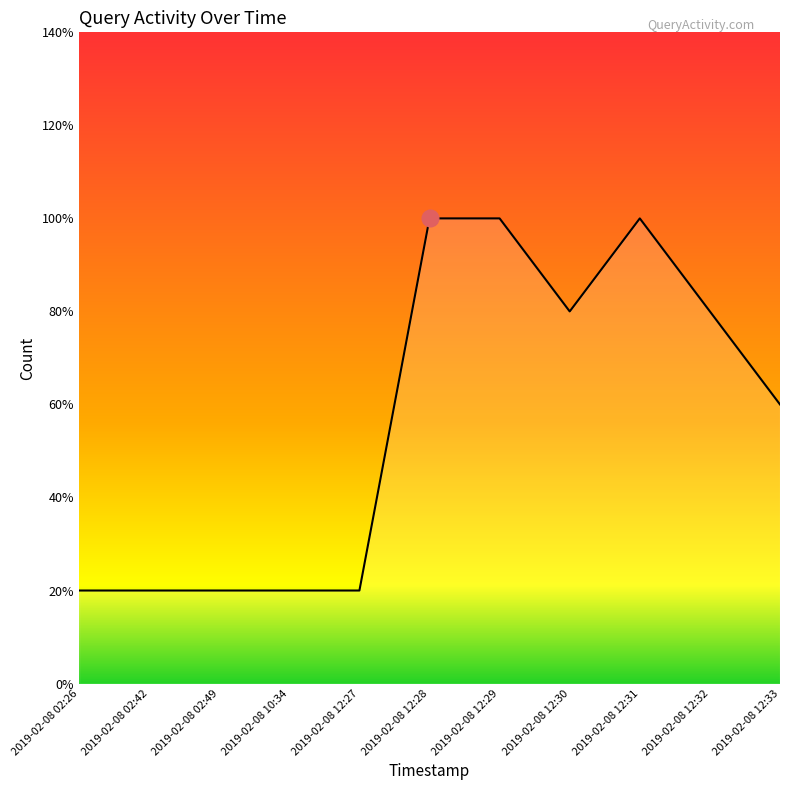

Is this an area chart (filled region under the line)?

Yes